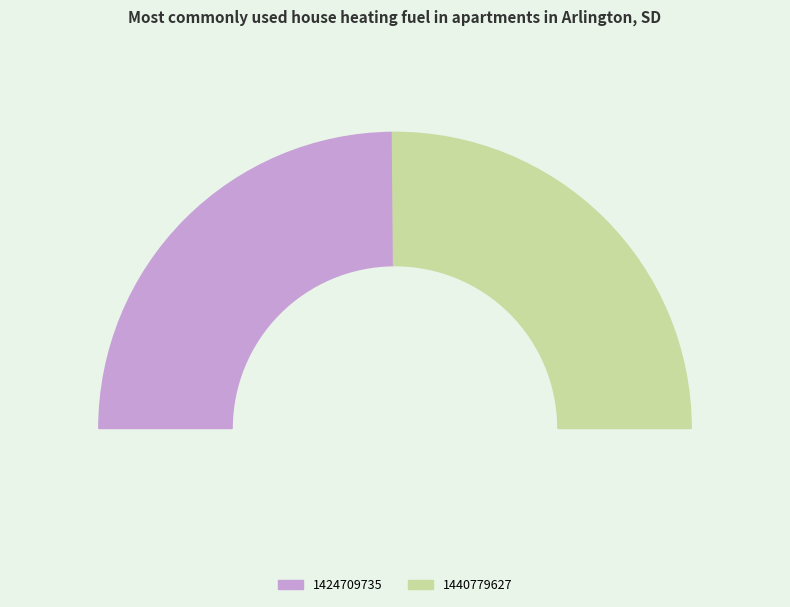

To the nearest percent, what is the difference between the largest and smallest slice percentages?

1%